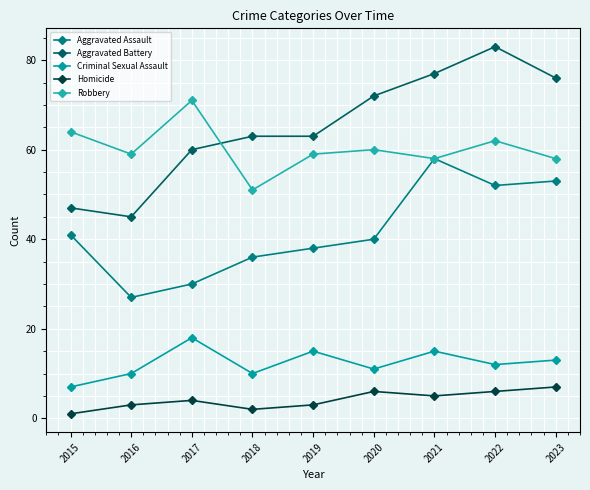

How many distinct data groups are displayed?

5